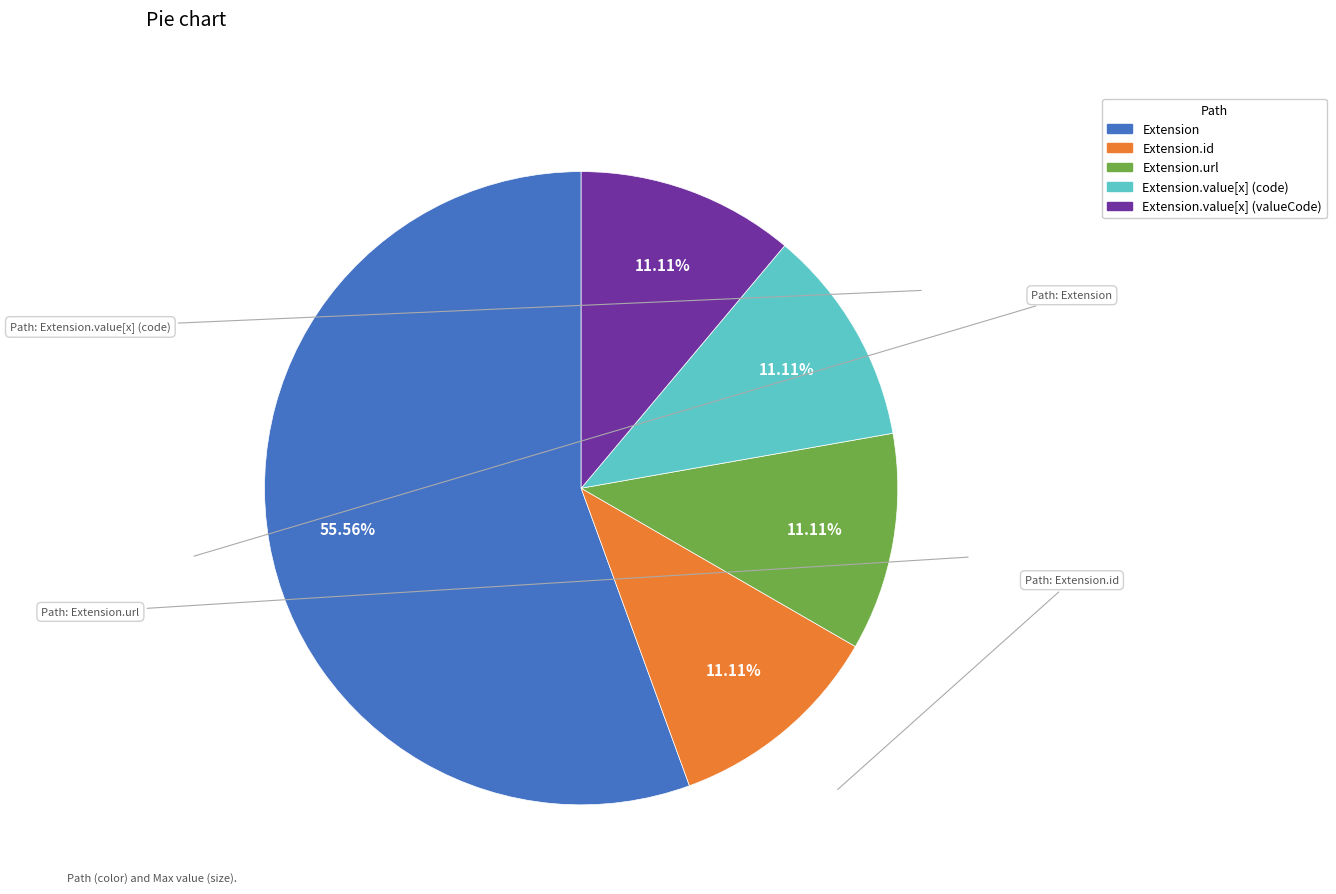

Is there a majority slice in this chart?

Yes